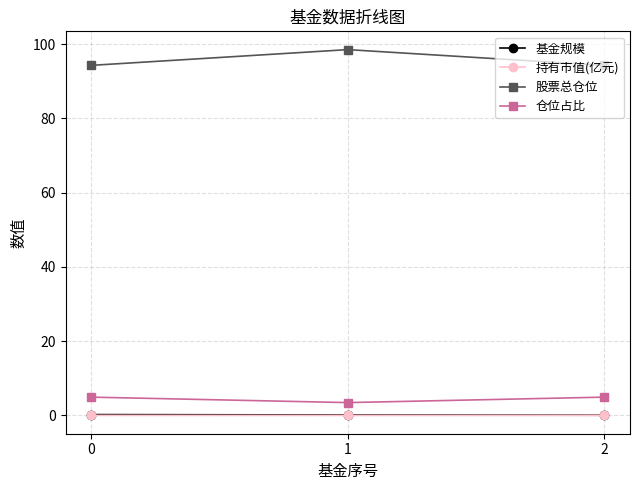

Which series has the largest total across all categories?

股票总仓位